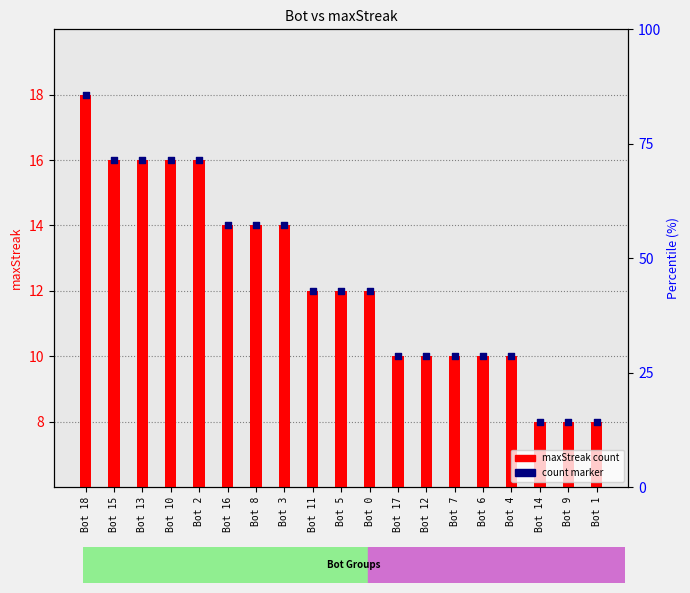

Which series has the largest total across all categories?

maxStreak